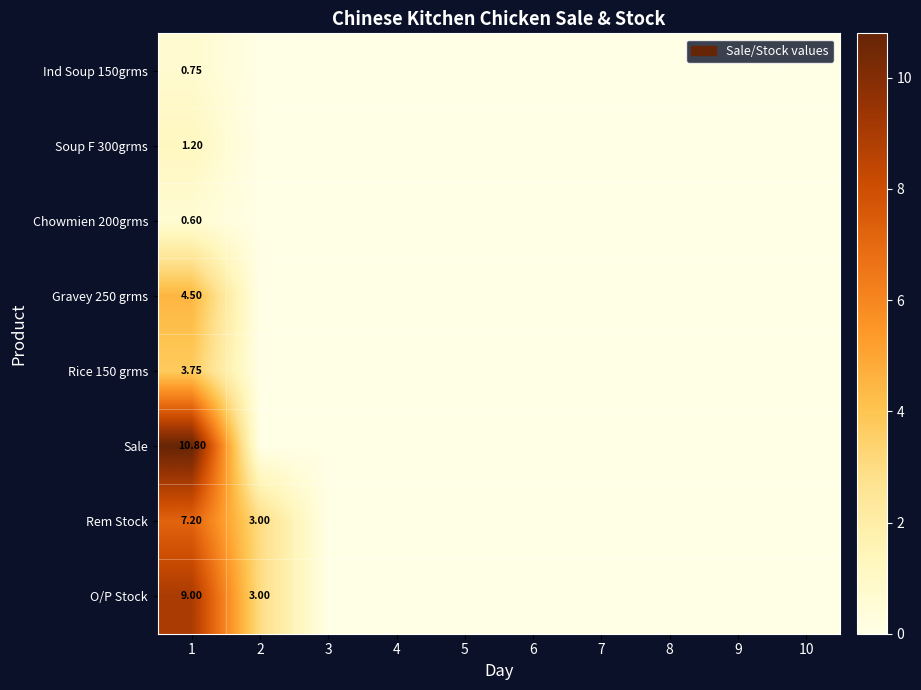

Which has a higher value, 6 or 1?

1